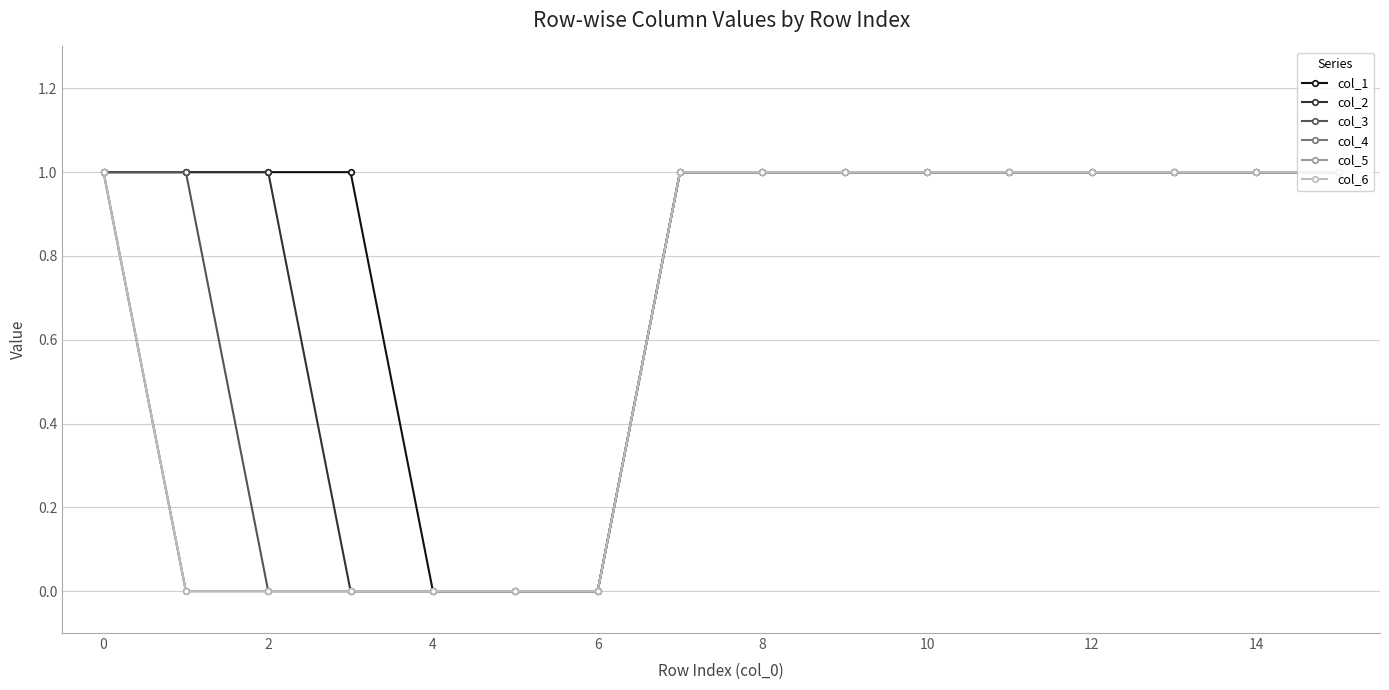

What is the label of the 3rd point from the left?

2